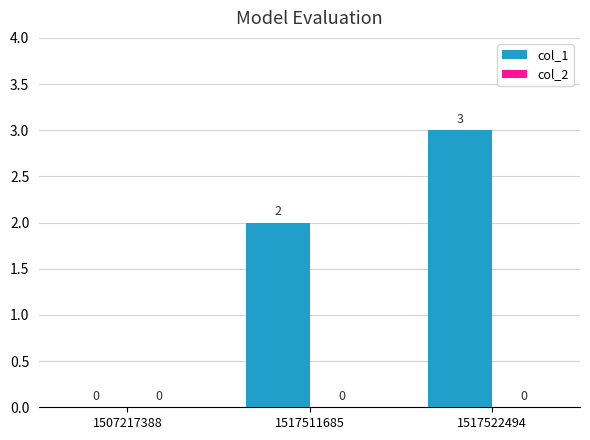

The chart shows a value of 5 at 1517522494. True or false?

False